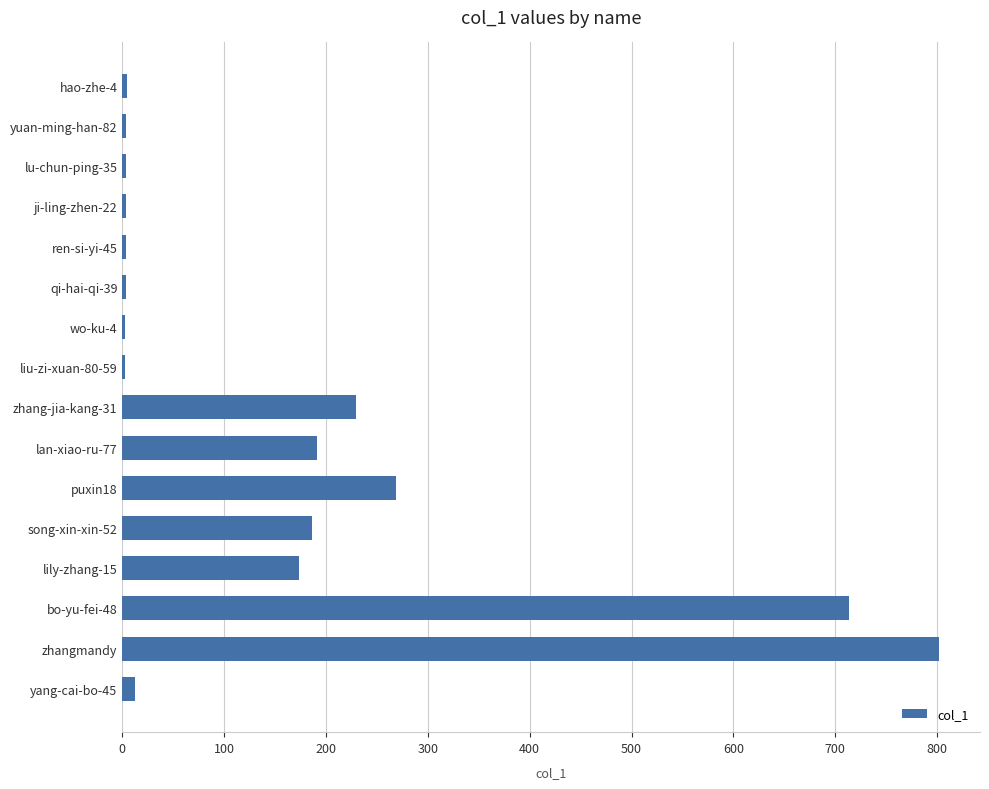

What is the label of the 14th bar from the top?

bo-yu-fei-48